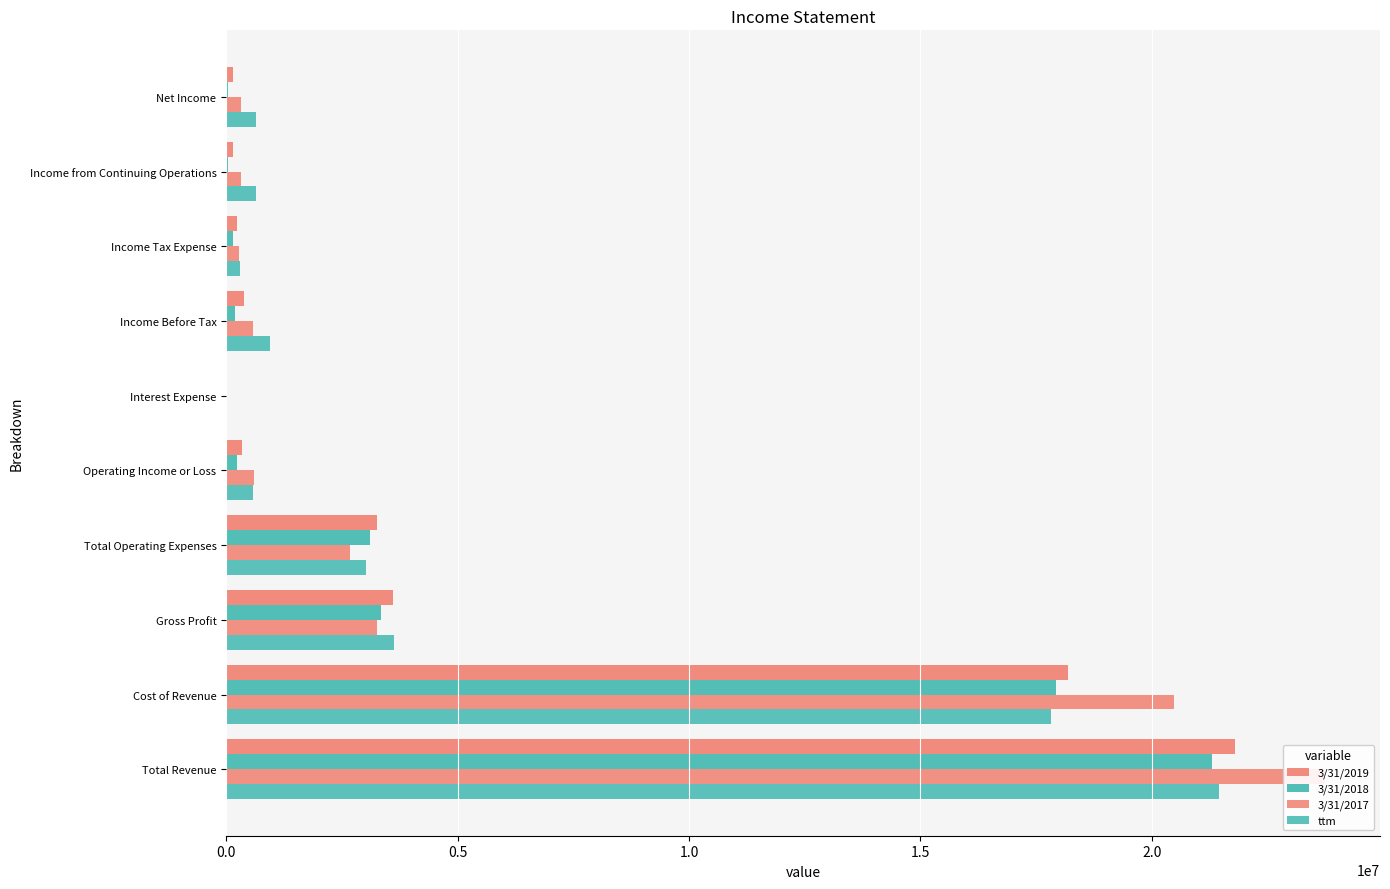

What is the value of the 3/31/2017 bar at the 8th from the left?

273713